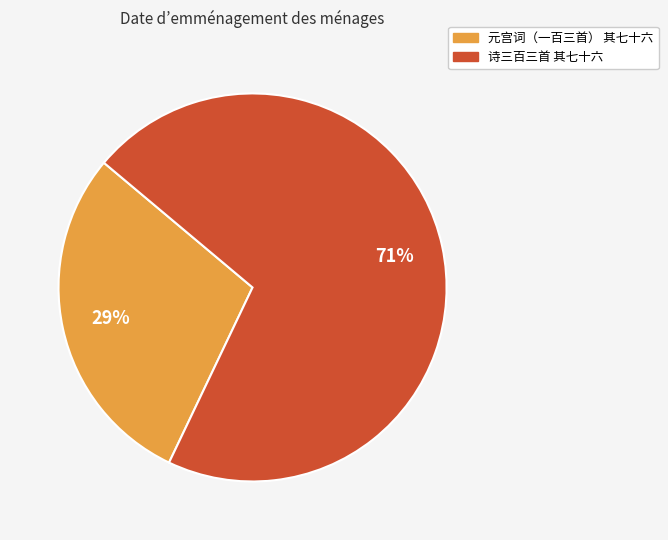

Rank the categories by value from lowest to highest.

元宫词（一百三首） 其七十六, 诗三百三首 其七十六